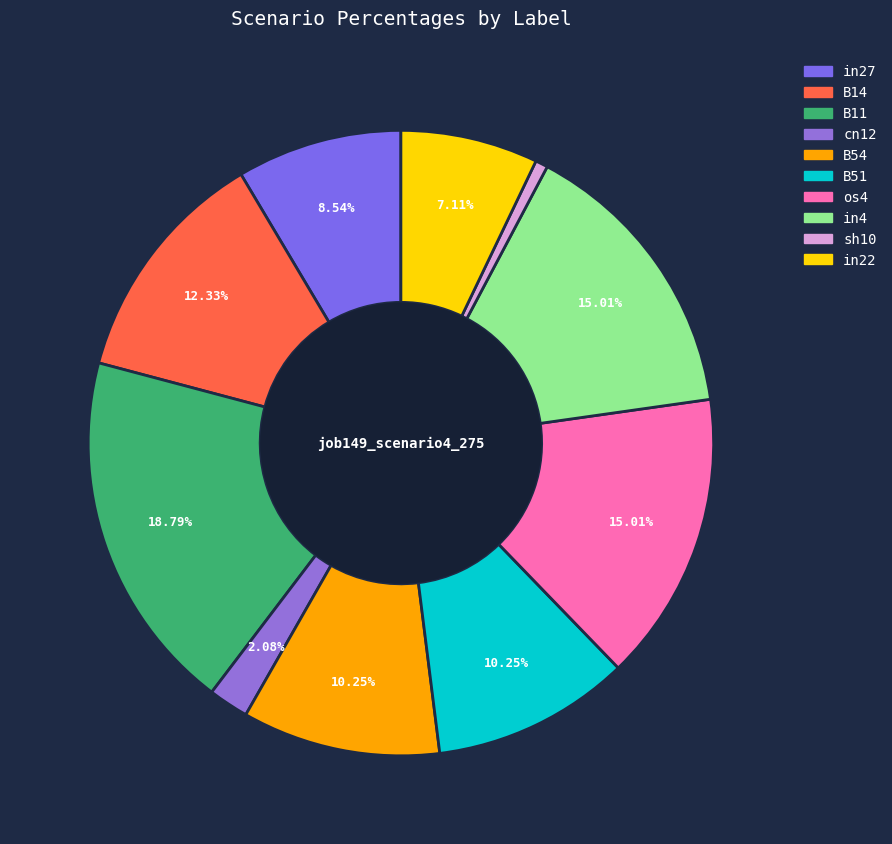

Does B54 account for over 50% of the chart?

No